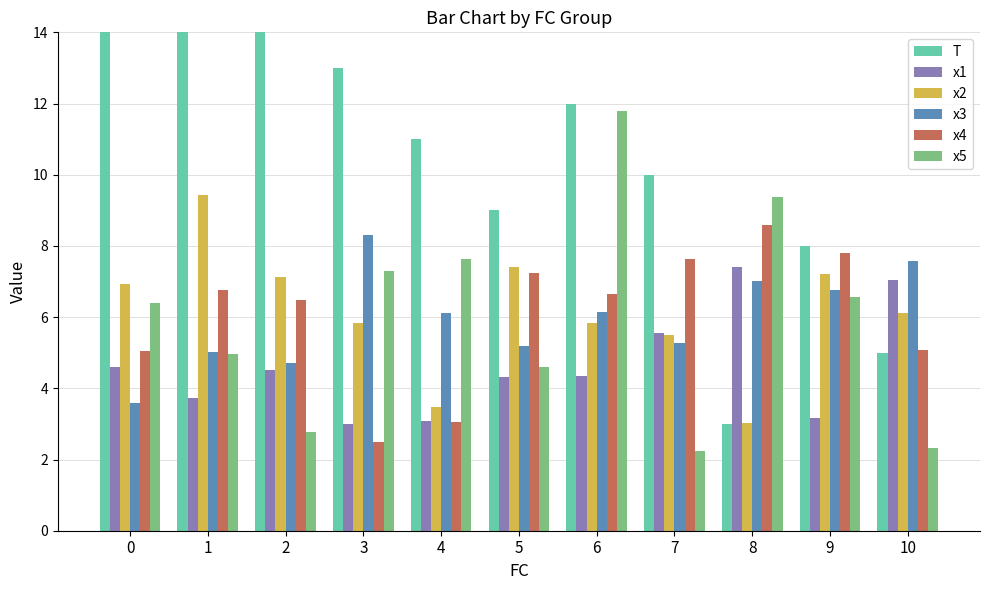

The value of T at 6 is 12.0. True or false?

True